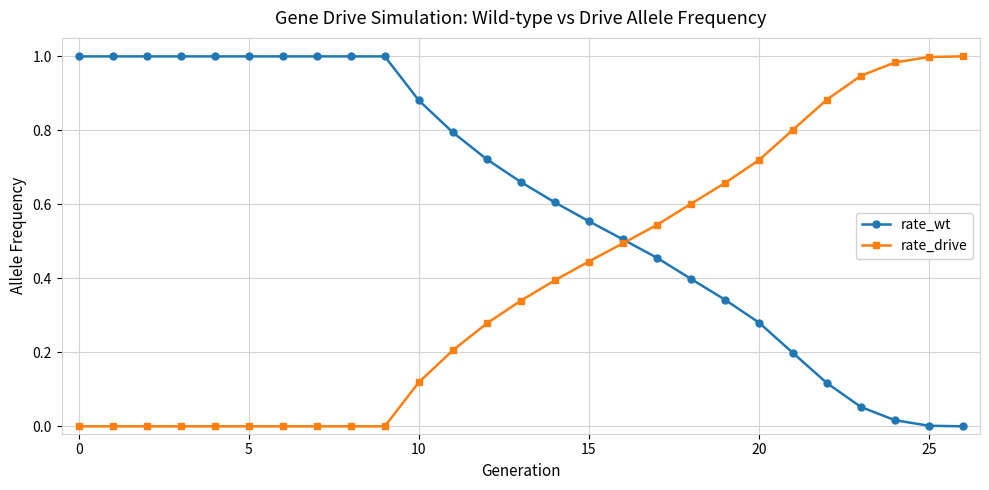

Rank the series by their average value, from lowest to highest.

rate_drive, rate_wt